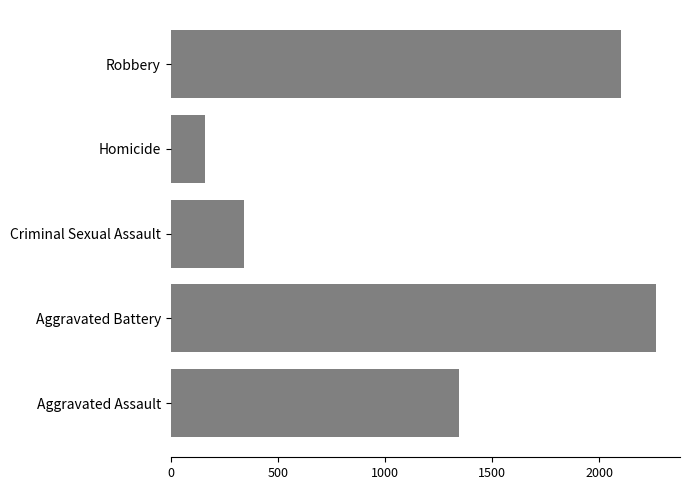

How many values are below 1345?

2